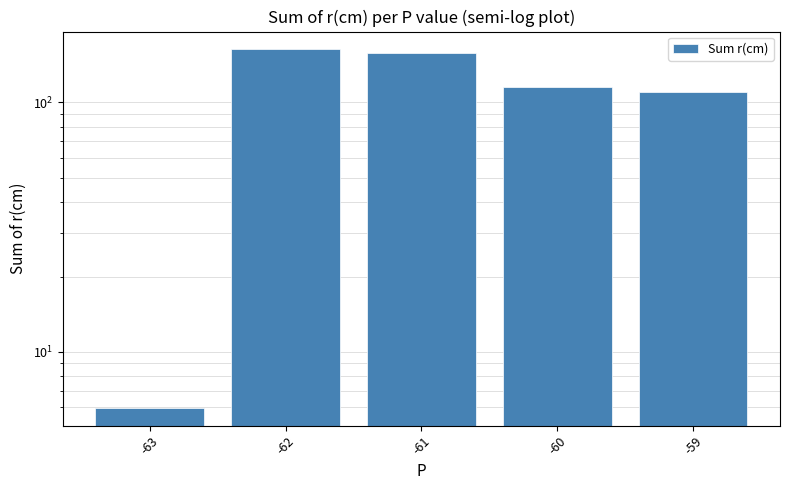

True or false: the data shows 31.2 at -60.

False